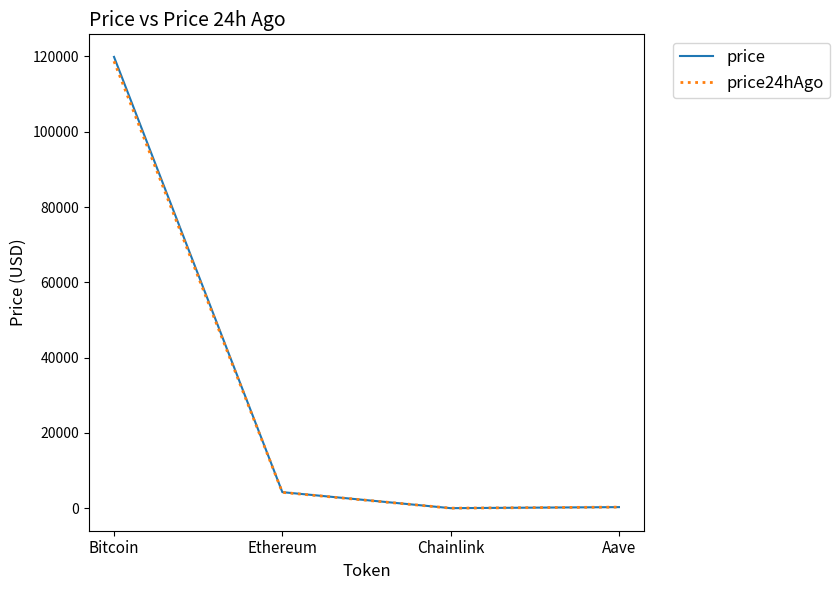

True or false: price24hAgo has a value of 4215.2 at Ethereum.

True